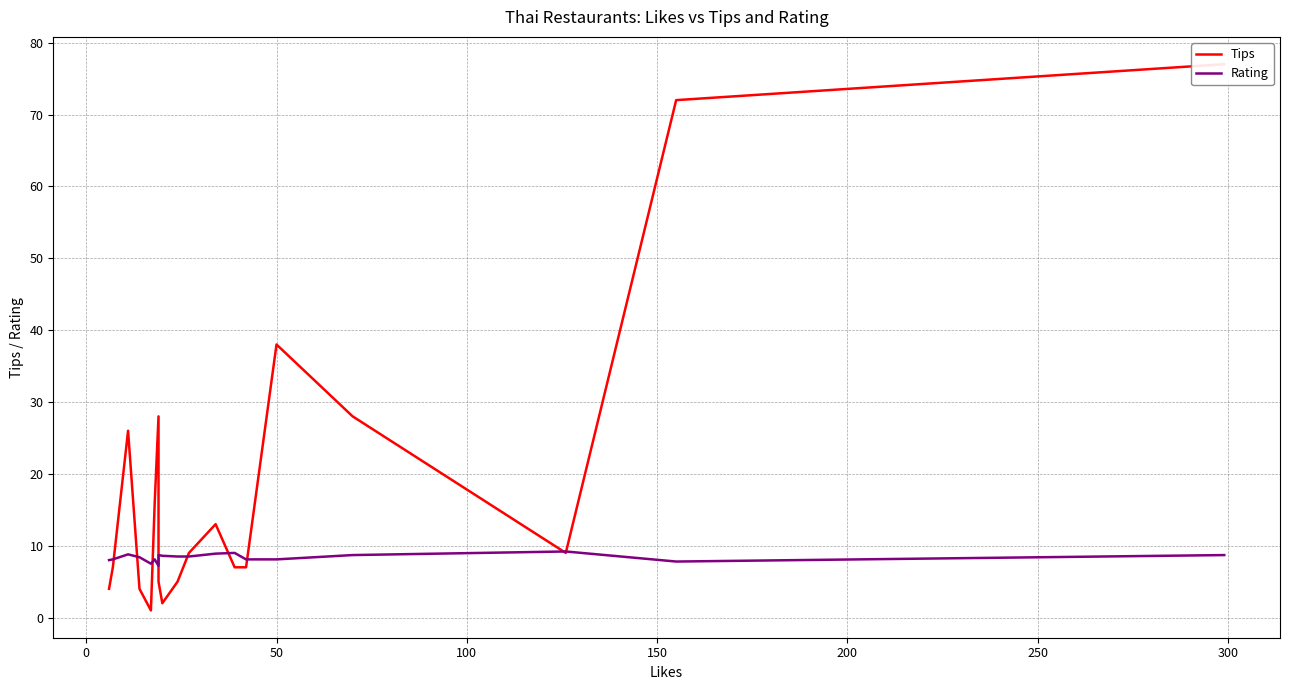

What is the label of the 16th point from the left?

50